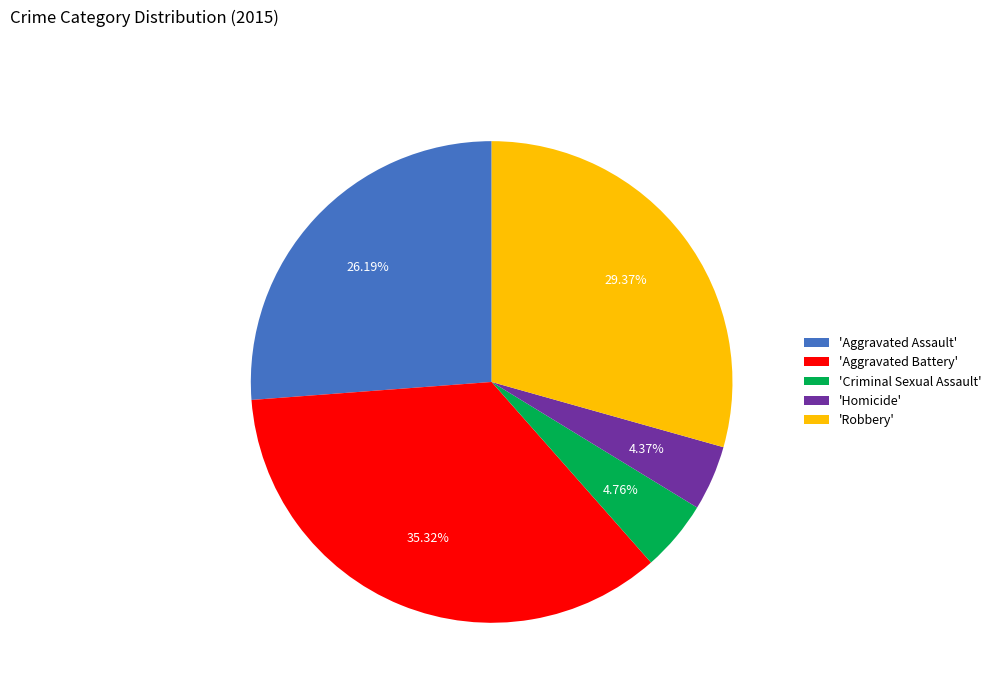

What is the ratio of the value at 'Aggravated Battery' to the value at 'Aggravated Assault'?

1.3